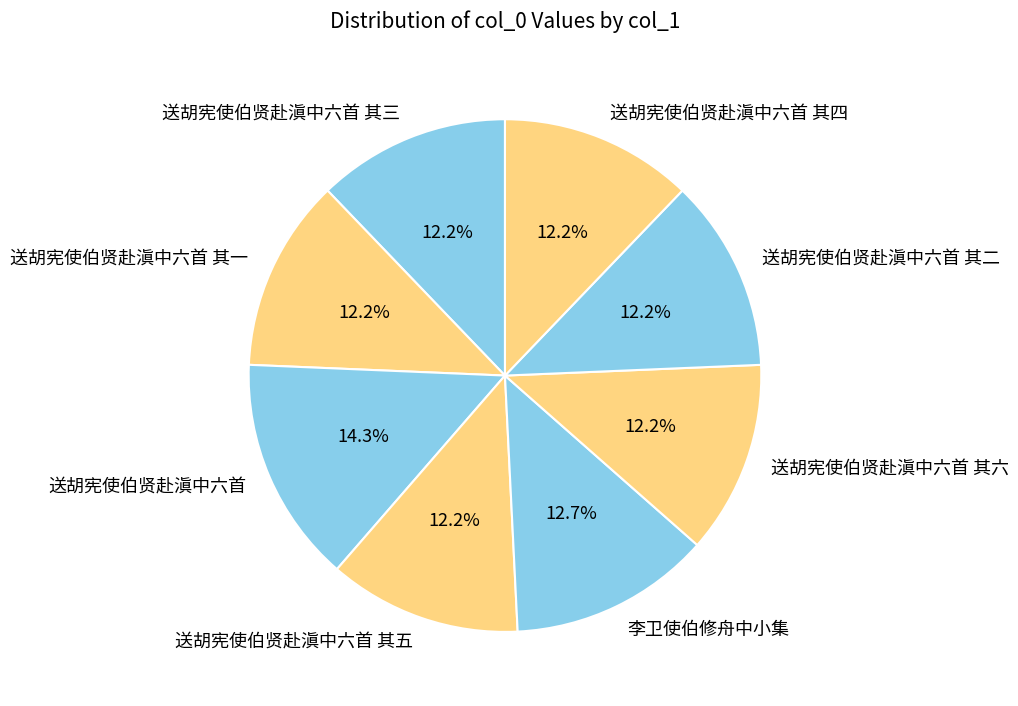

What percentage is NOT represented by 李卫使伯修舟中小集?

87.3%